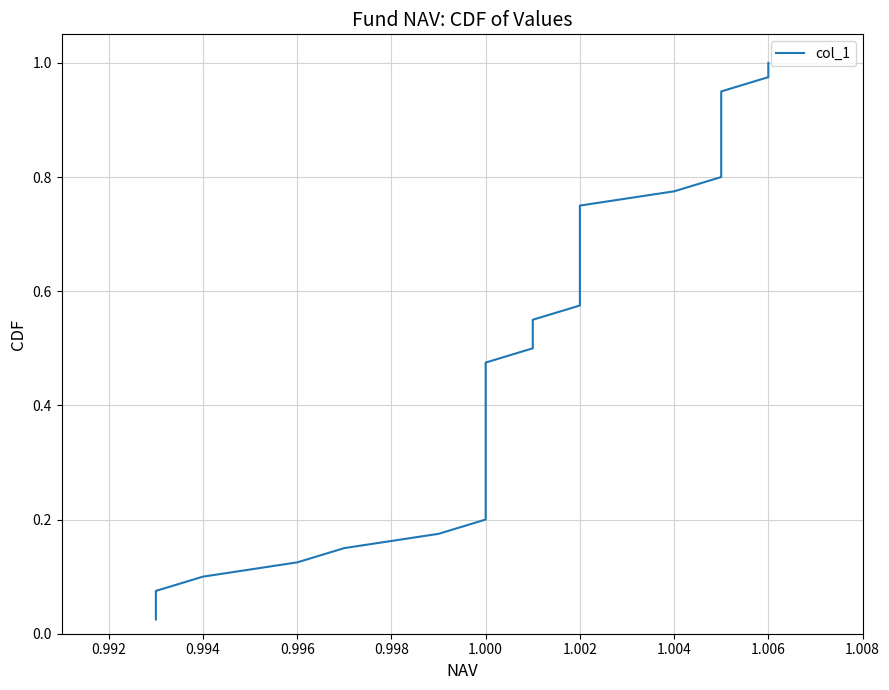

What is the maximum value shown in the chart?

1.0